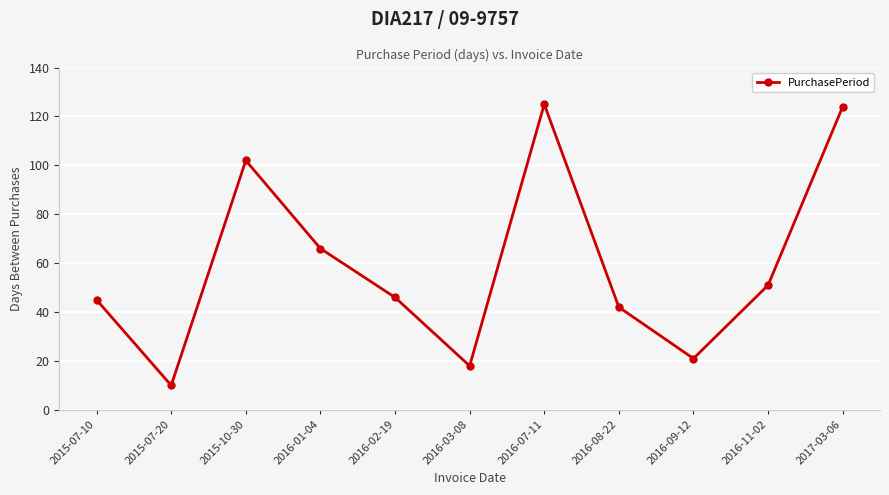

How many lines are shown in the chart?

1